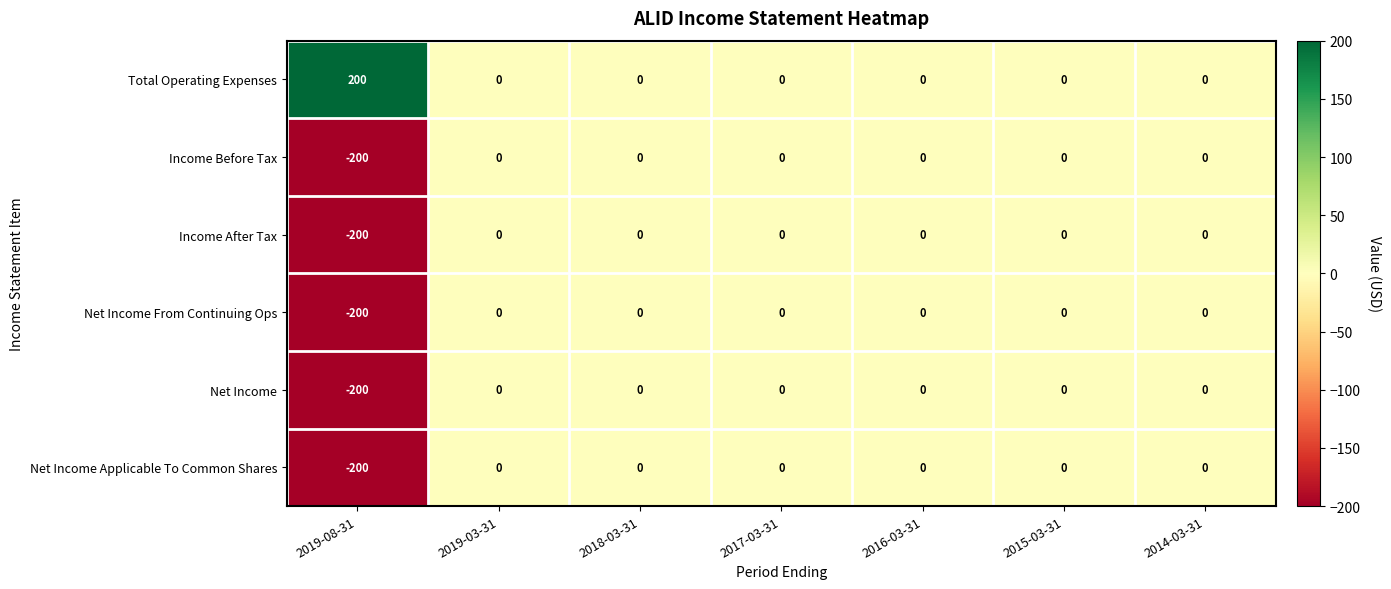

At which category does the chart reach its peak across all series?

2019-08-31